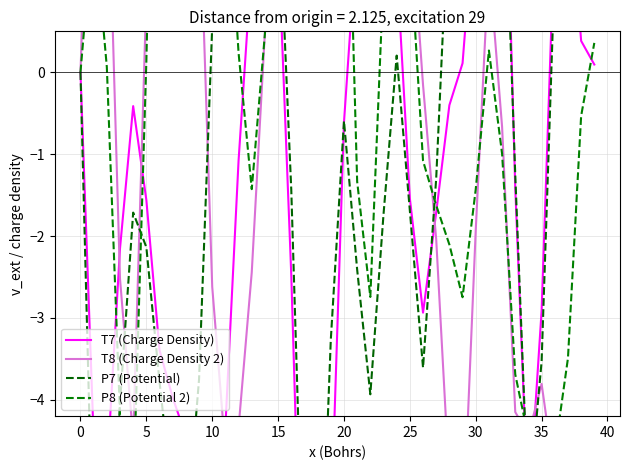

What is the label of the 30th point from the left?

29